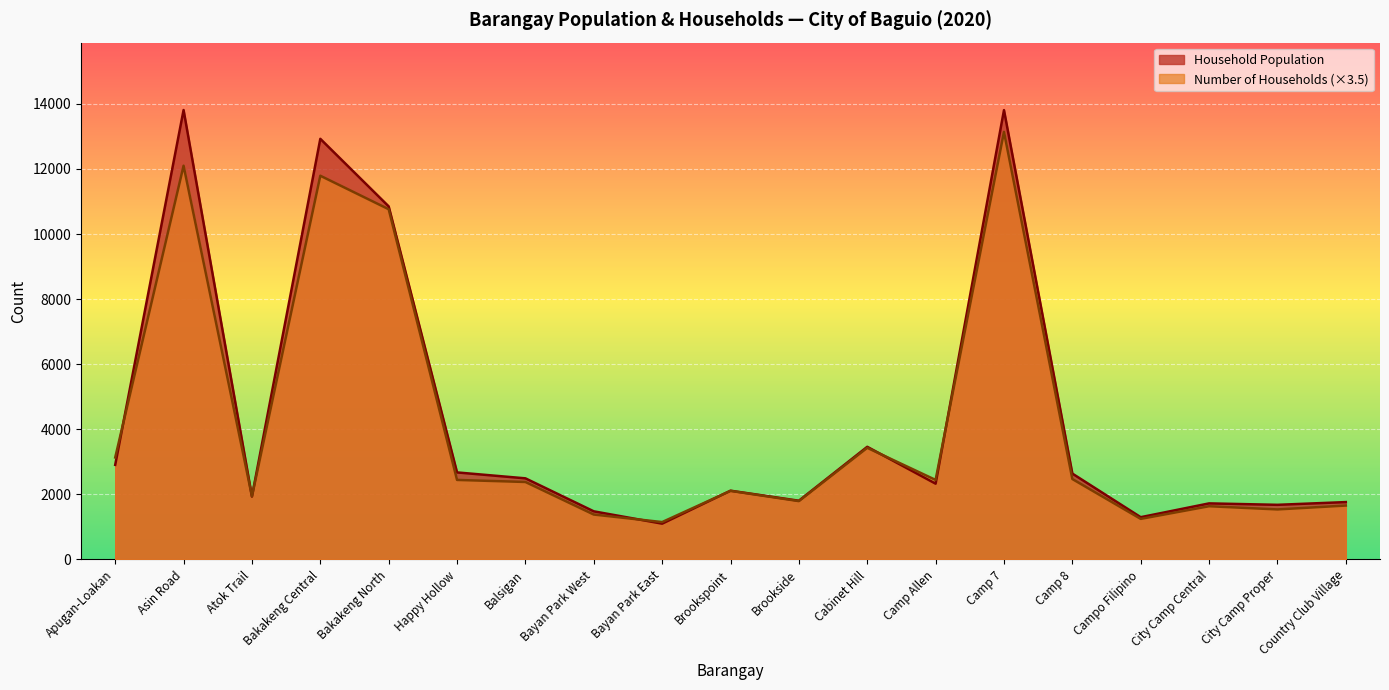

Which series has the largest range (max minus min)?

Household Population